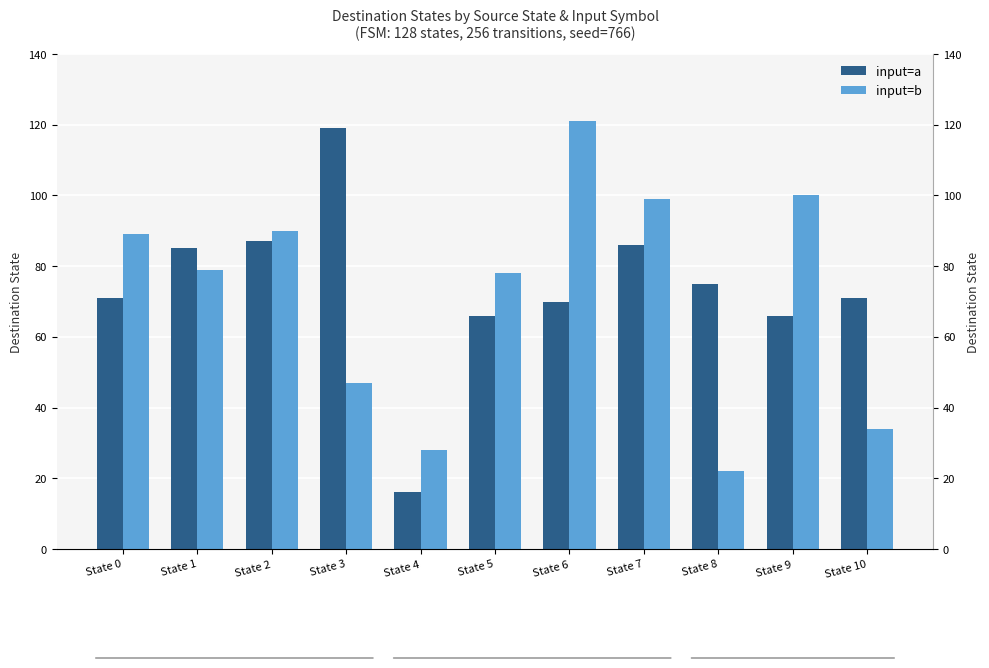

At how many categories does at least one series exceed 32?

10